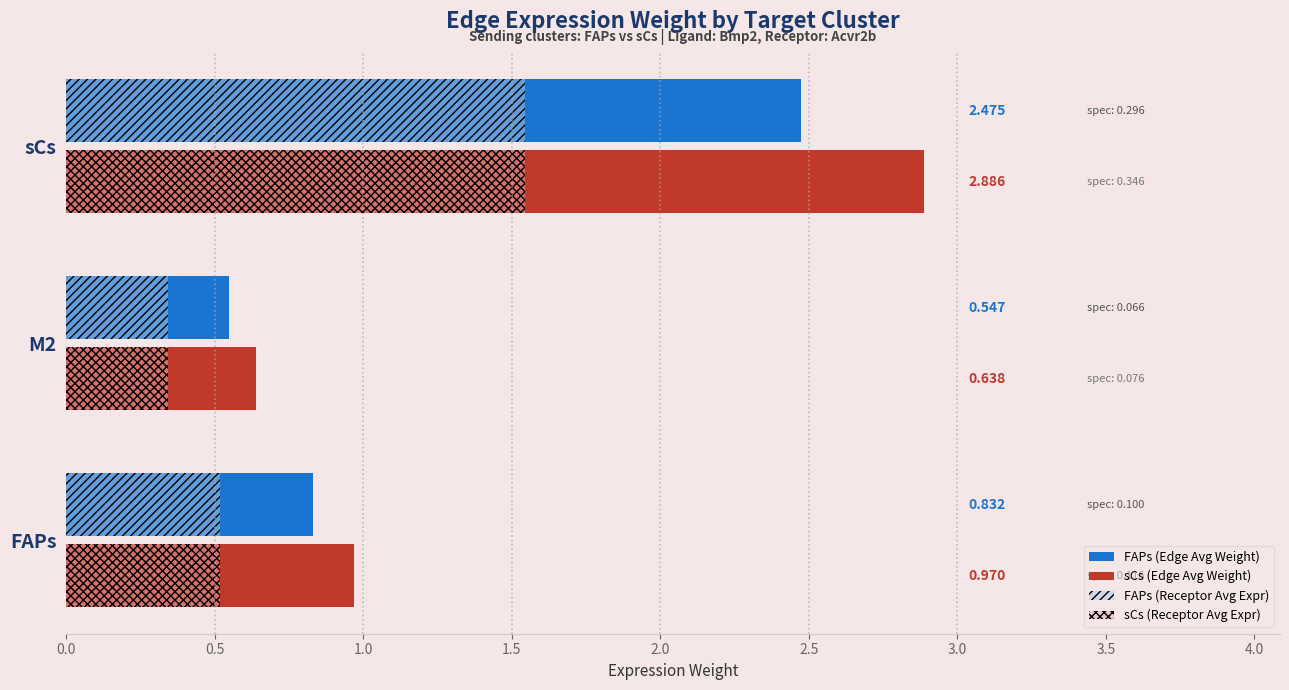

At which category is the sum across all series the highest?

sCs